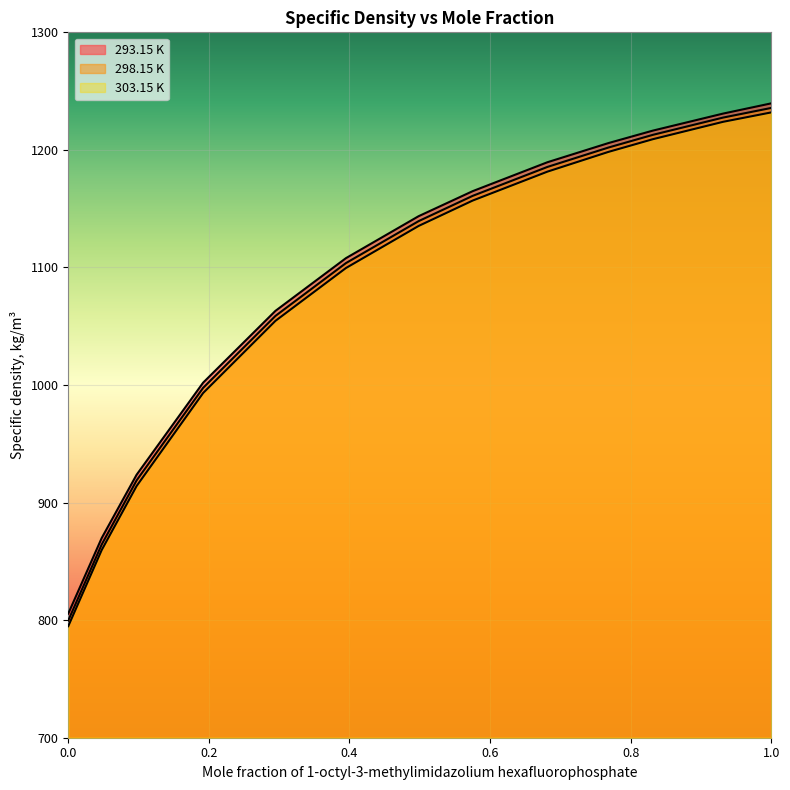

What is the value of the 293.15 K point at the 4th from the left?

1002.0